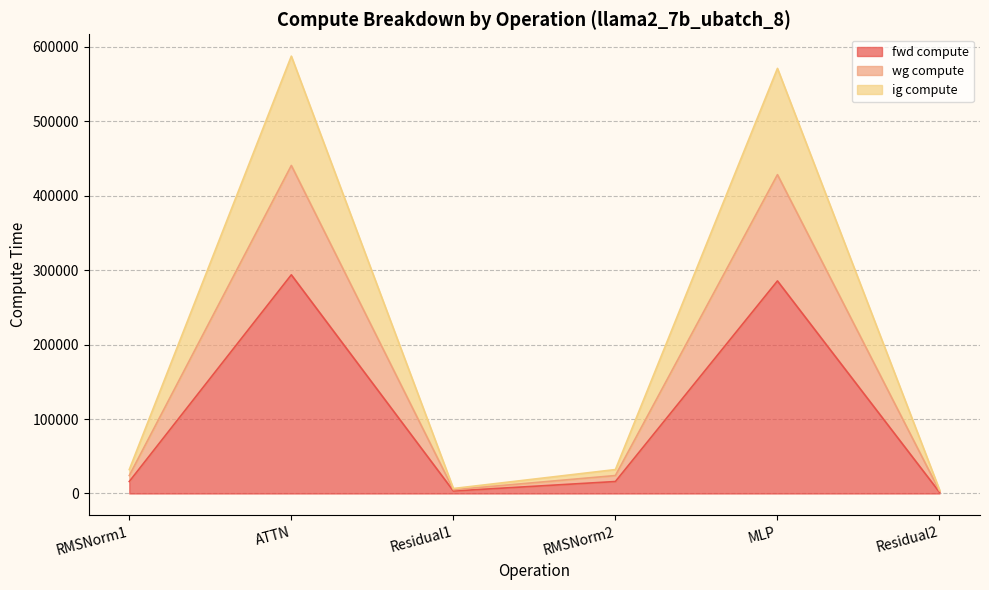

At which label does wg compute reach its peak?

ATTN